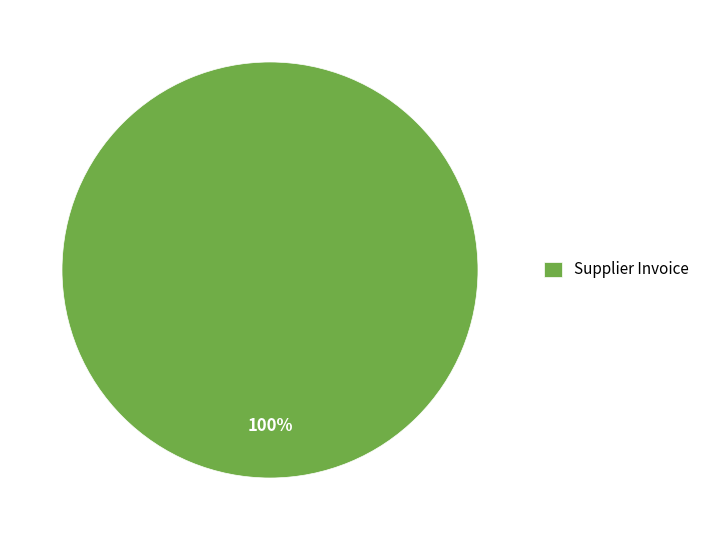

Rank the categories by value from highest to lowest.

Supplier Invoice